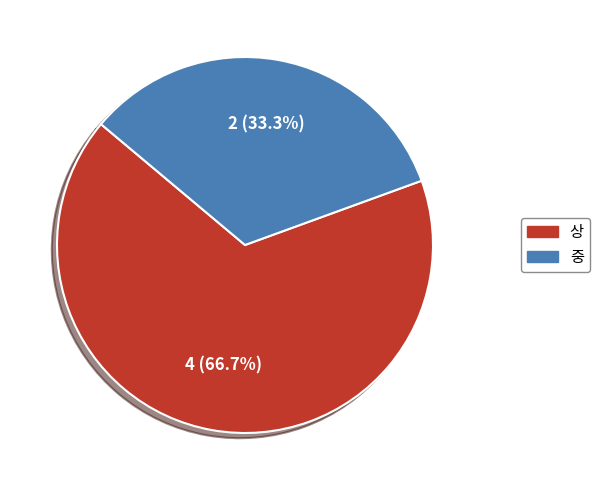

Rank the categories by value from highest to lowest.

상, 중